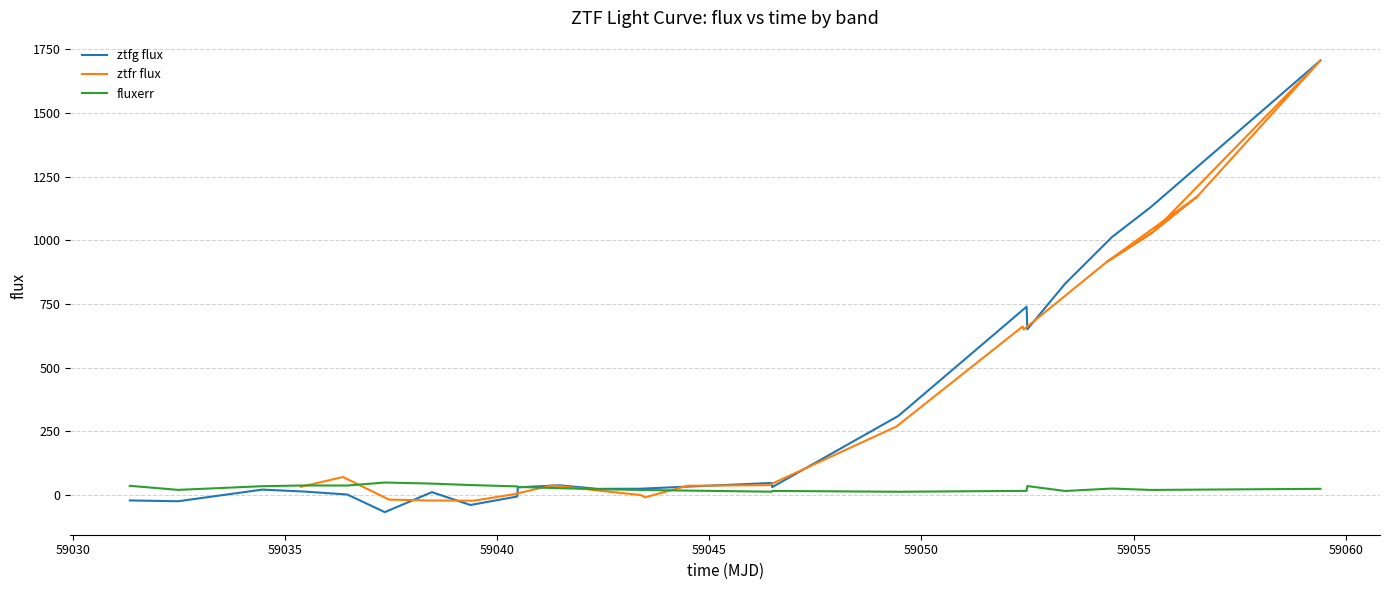

What is the maximum value for fluxerr?

48.7